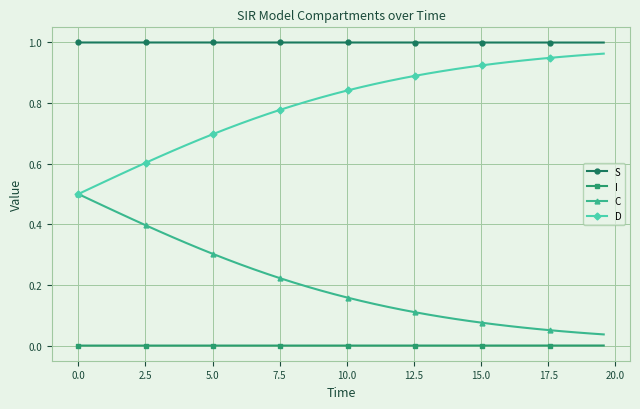

Which series has the largest total across all categories?

S